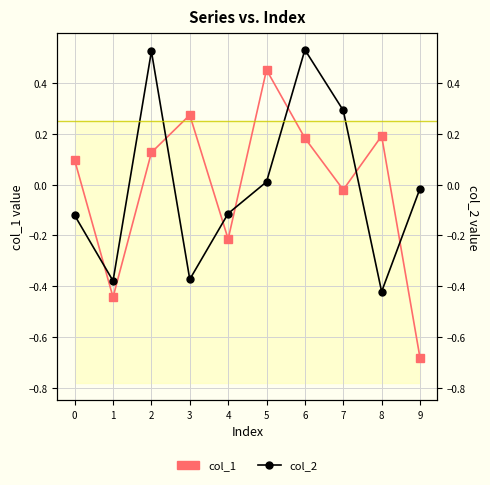

At which label does col_2 first exceed 0?

2